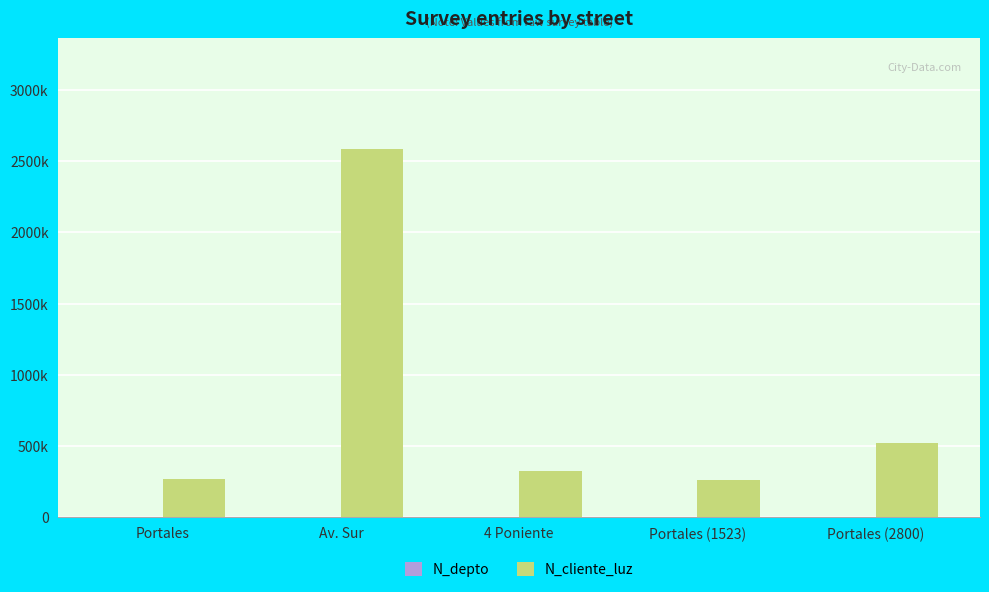

Where does the N_cliente_luz series first go above 324732?

Av. Sur